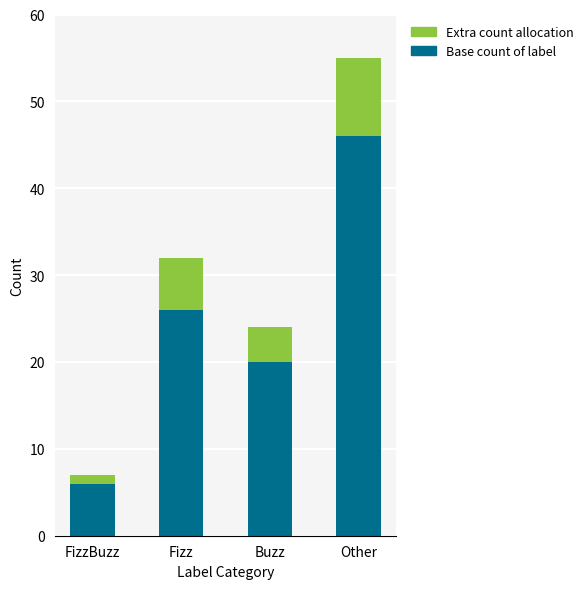

Reading left to right, list the values for the Base count series.

FizzBuzz=6	Fizz=26	Buzz=20	Other=46